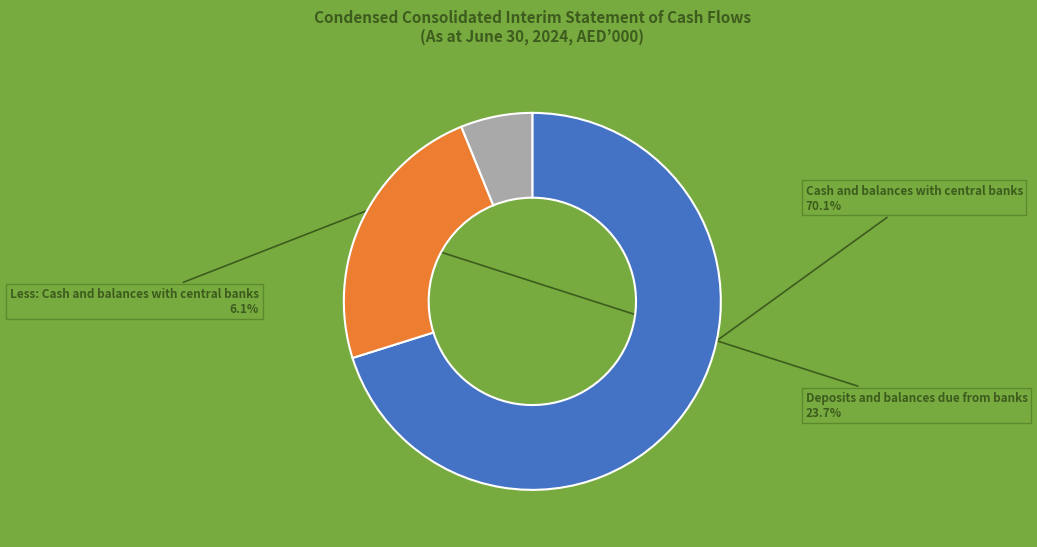

To the nearest percent, what is the difference between the largest and smallest slice percentages?

64%